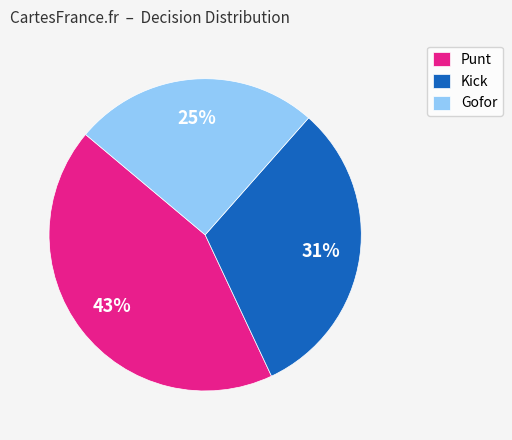

Do Gofor and Kick together represent more than half of the pie?

Yes